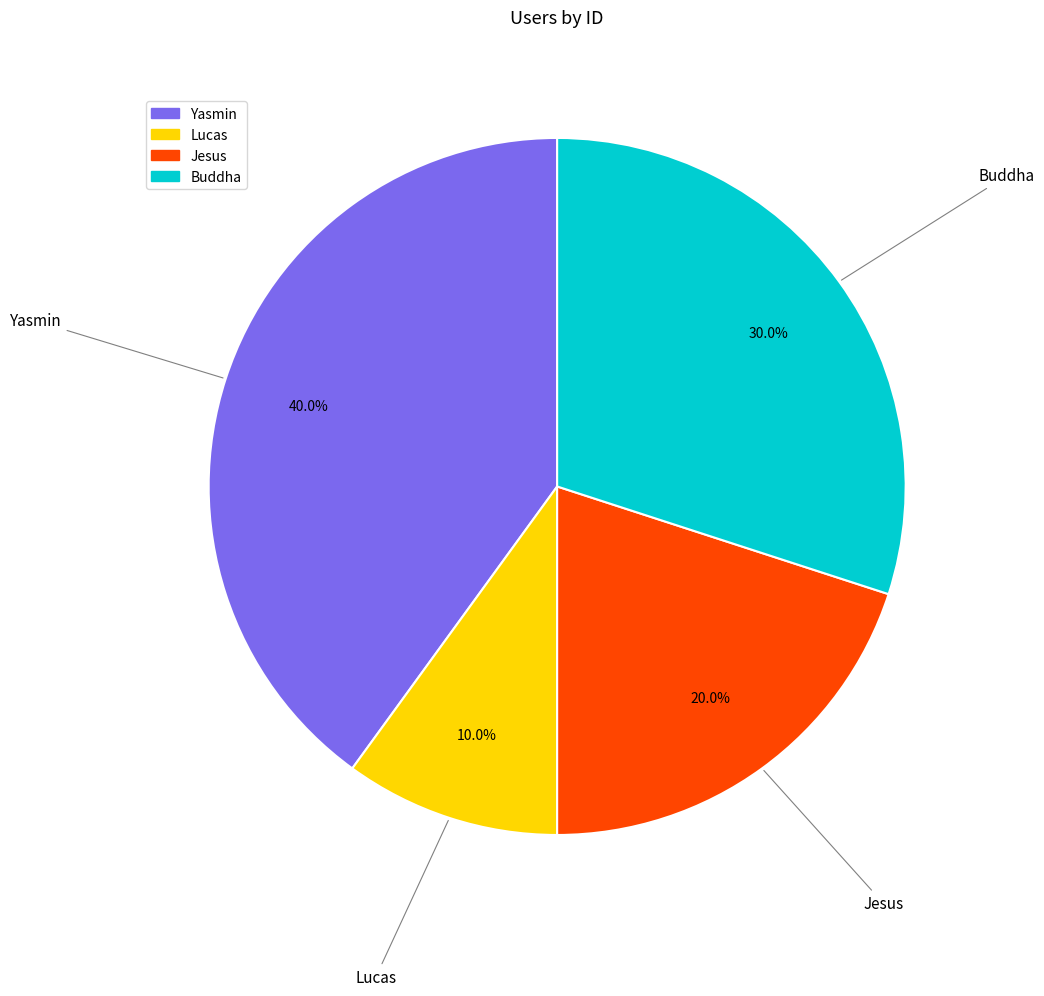

How many slices are in this pie chart?

4